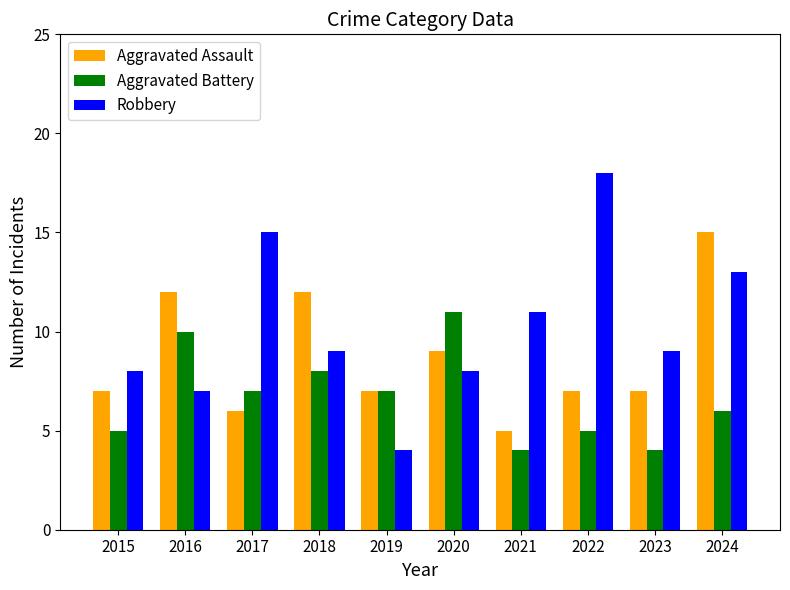

What is the greatest value displayed?

18